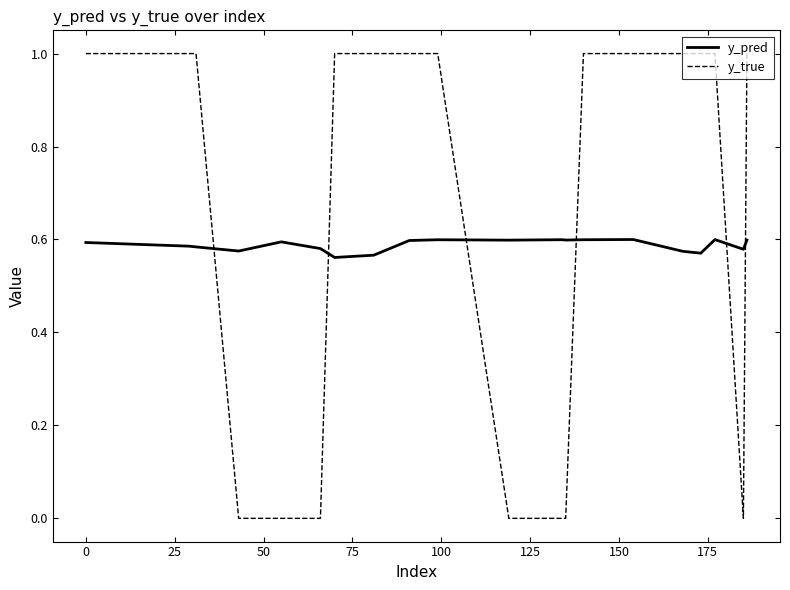

After their last crossing, which series has the higher values: y_true or y_pred?

y_true